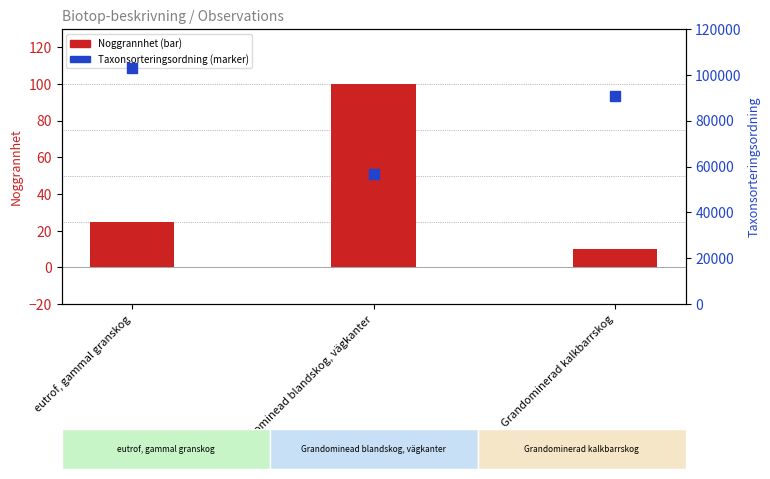

What is the total value across all series at eutrof, gammal granskog?

103202